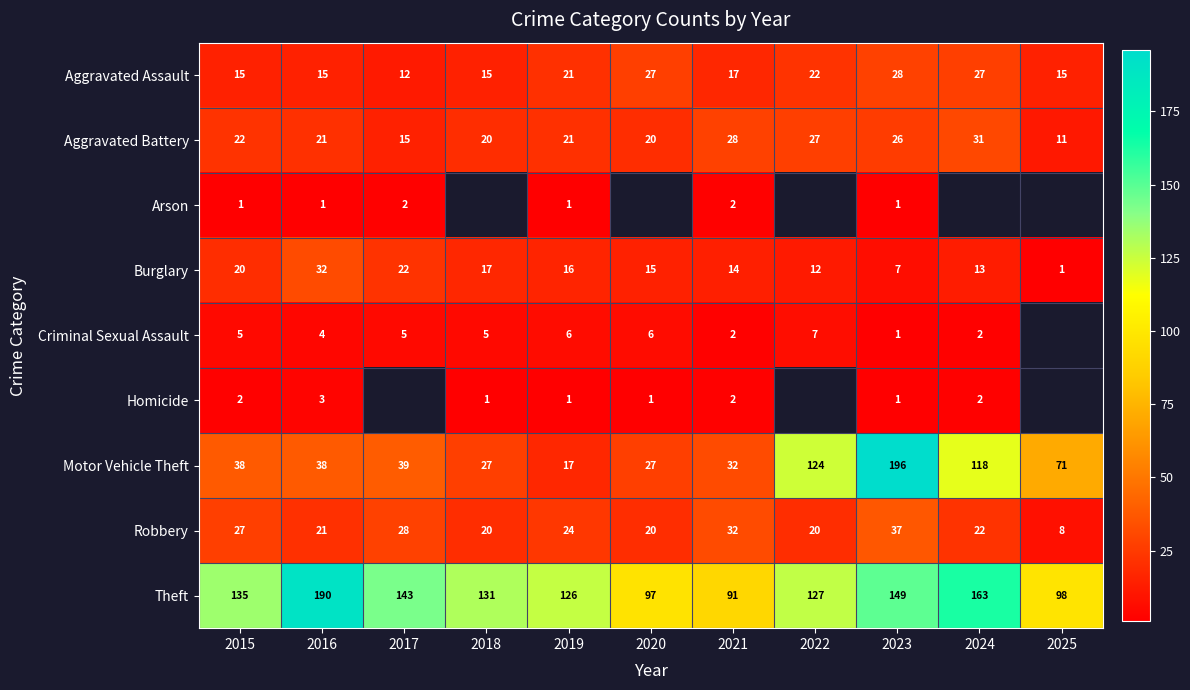

At which label does Aggravated Assault first exceed 17?

2019